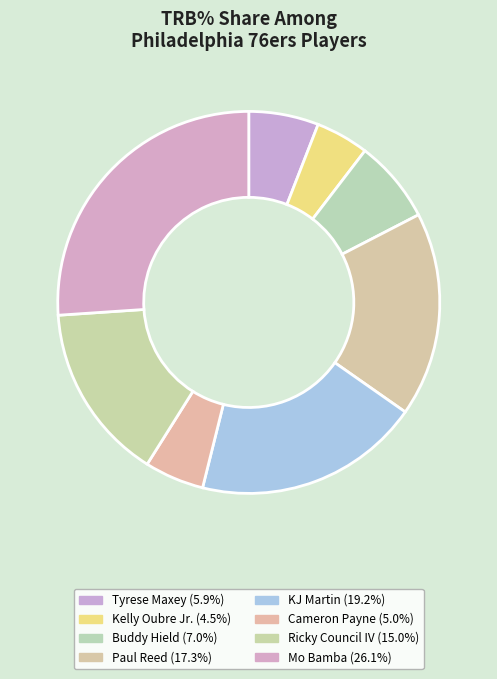

Which category has the biggest portion of the pie?

Mo Bamba